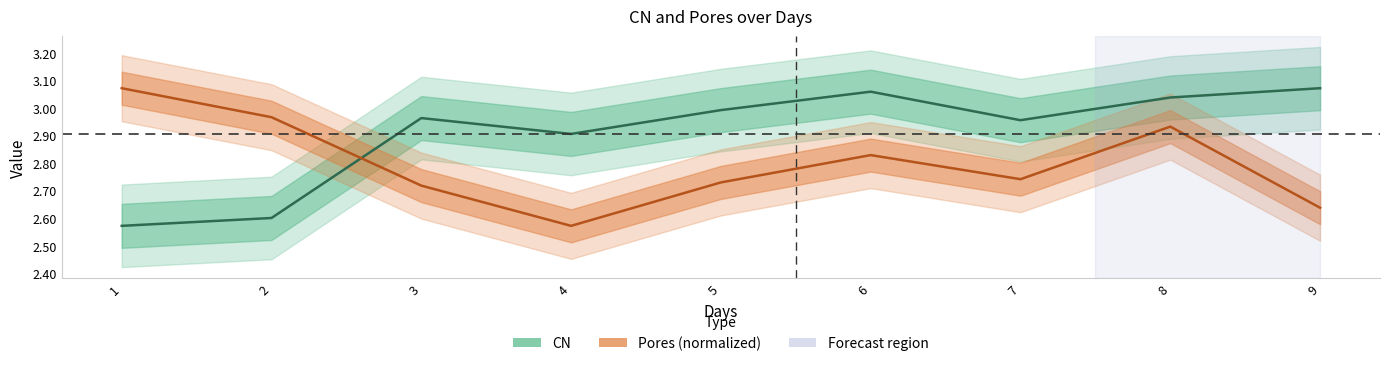

Between which two adjacent categories do Pores and CN first intersect?

2 and 3